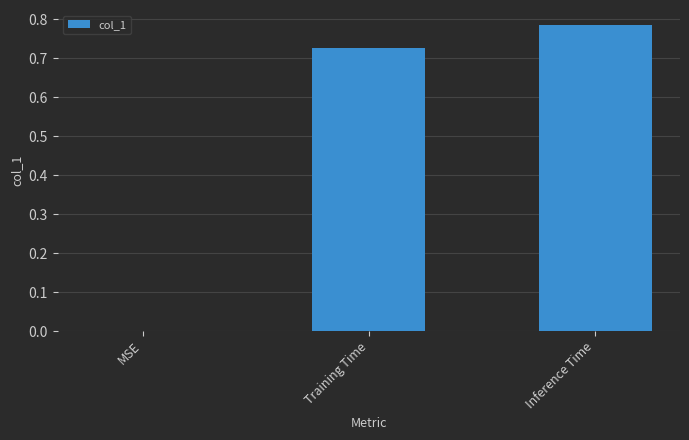

What is the change in value from MSE to Training Time?

+0.7